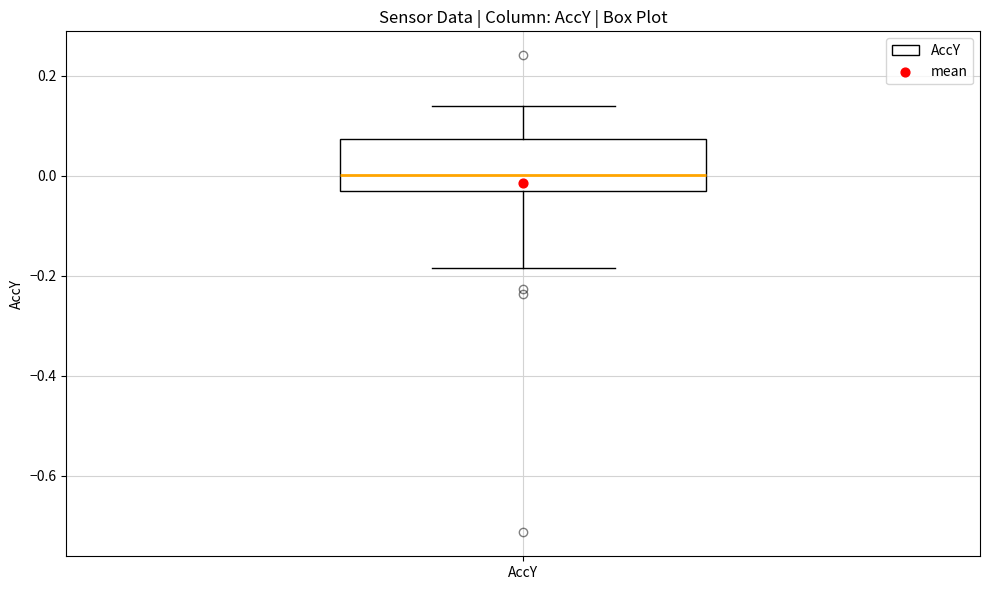

Read this box plot against the y-axis: the position of the median line, the range covered by the box, and the ends of both whiskers. The values are not printed on the chart, so give them approximately, as read against the axis.

median 0.00, box -0.04 to 0.08, whiskers -0.18 to 0.14